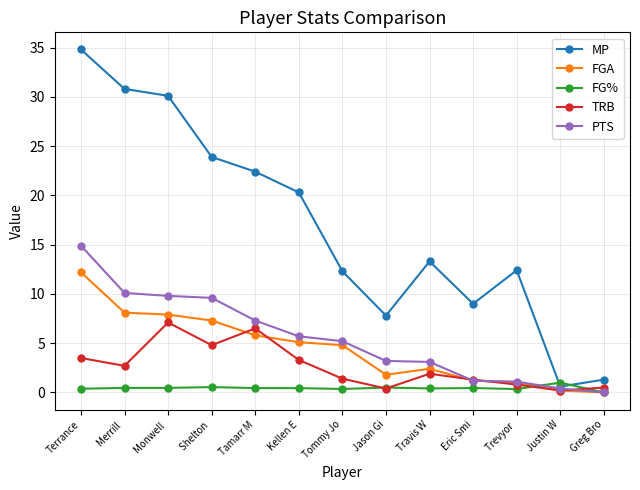

List the series in order of their peak value, highest first.

MP, PTS, FGA, TRB, FG%